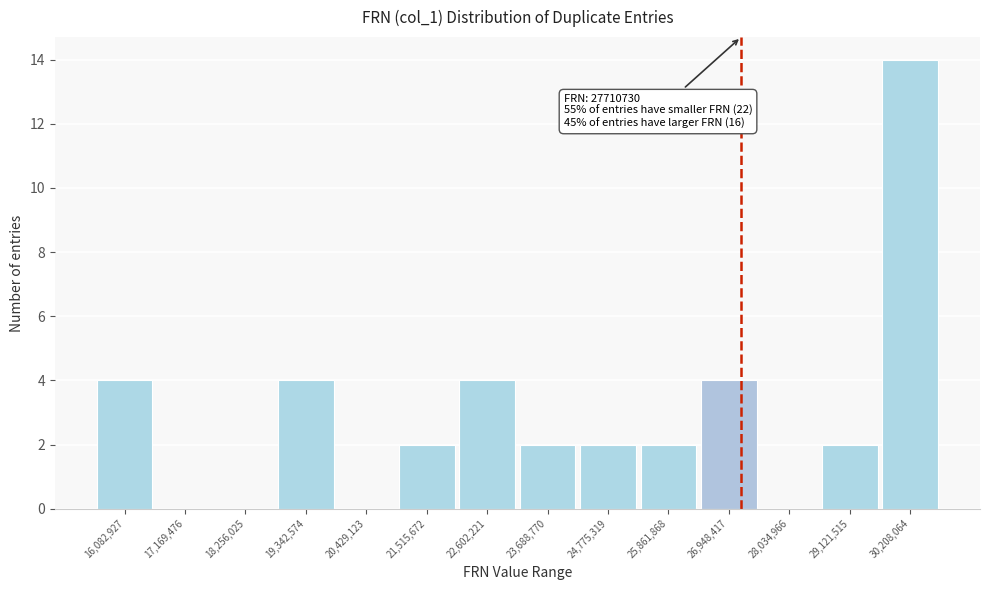

Reading left to right, list all the values displayed in this chart.

16,082,927=4	17,169,476=0	18,256,025=0	19,342,574=4	20,429,123=0	21,515,672=2	22,602,221=4	23,688,770=2	24,775,319=2	25,861,868=2	26,948,417=4	28,034,966=0	29,121,515=2	30,208,064=14